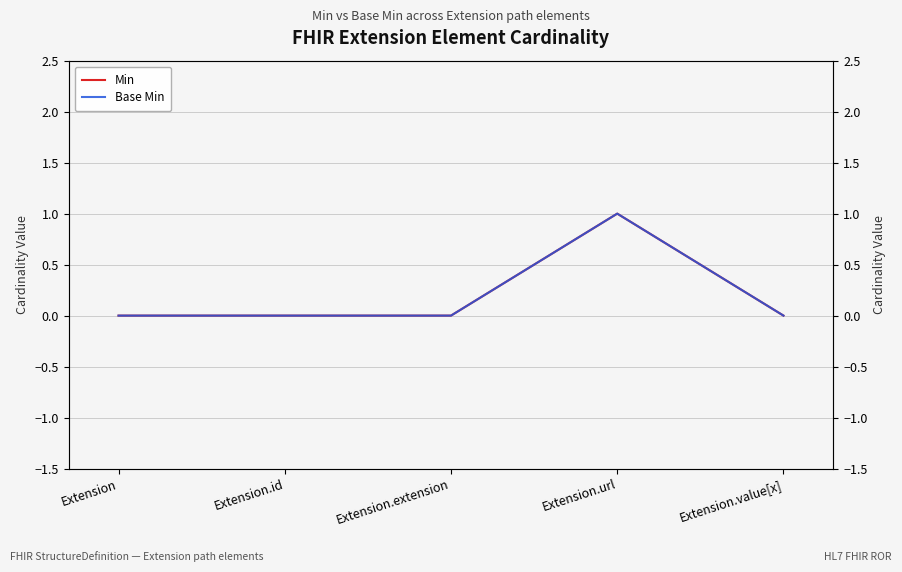

How many distinct data groups are displayed?

2